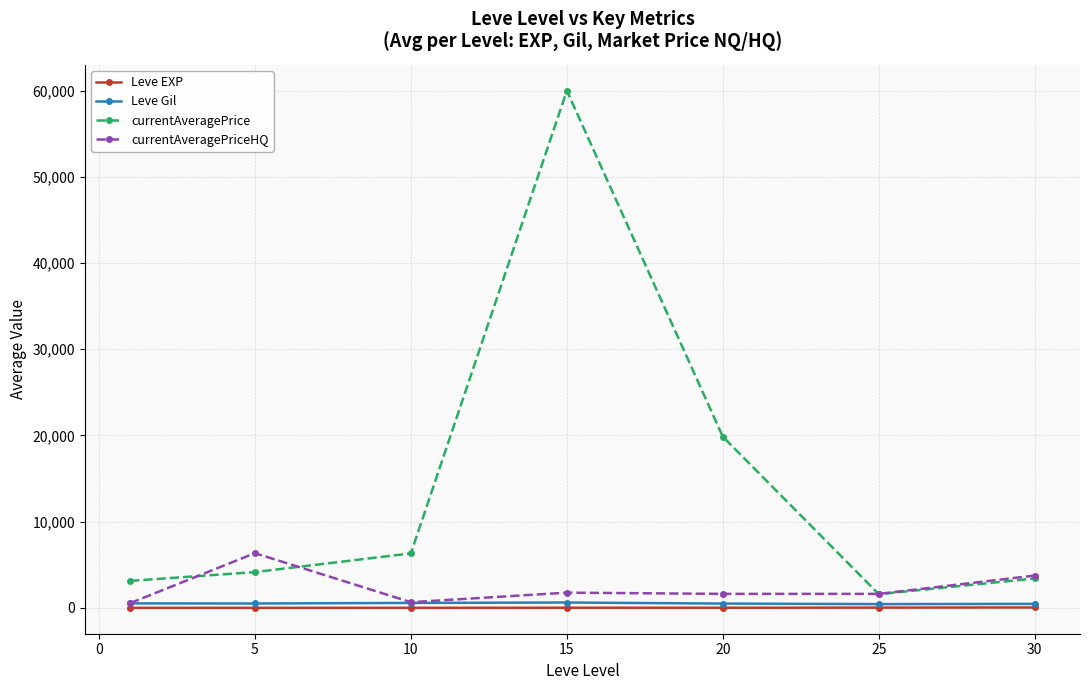

True or false: currentAveragePrice and Leve EXP cross at least once.

False